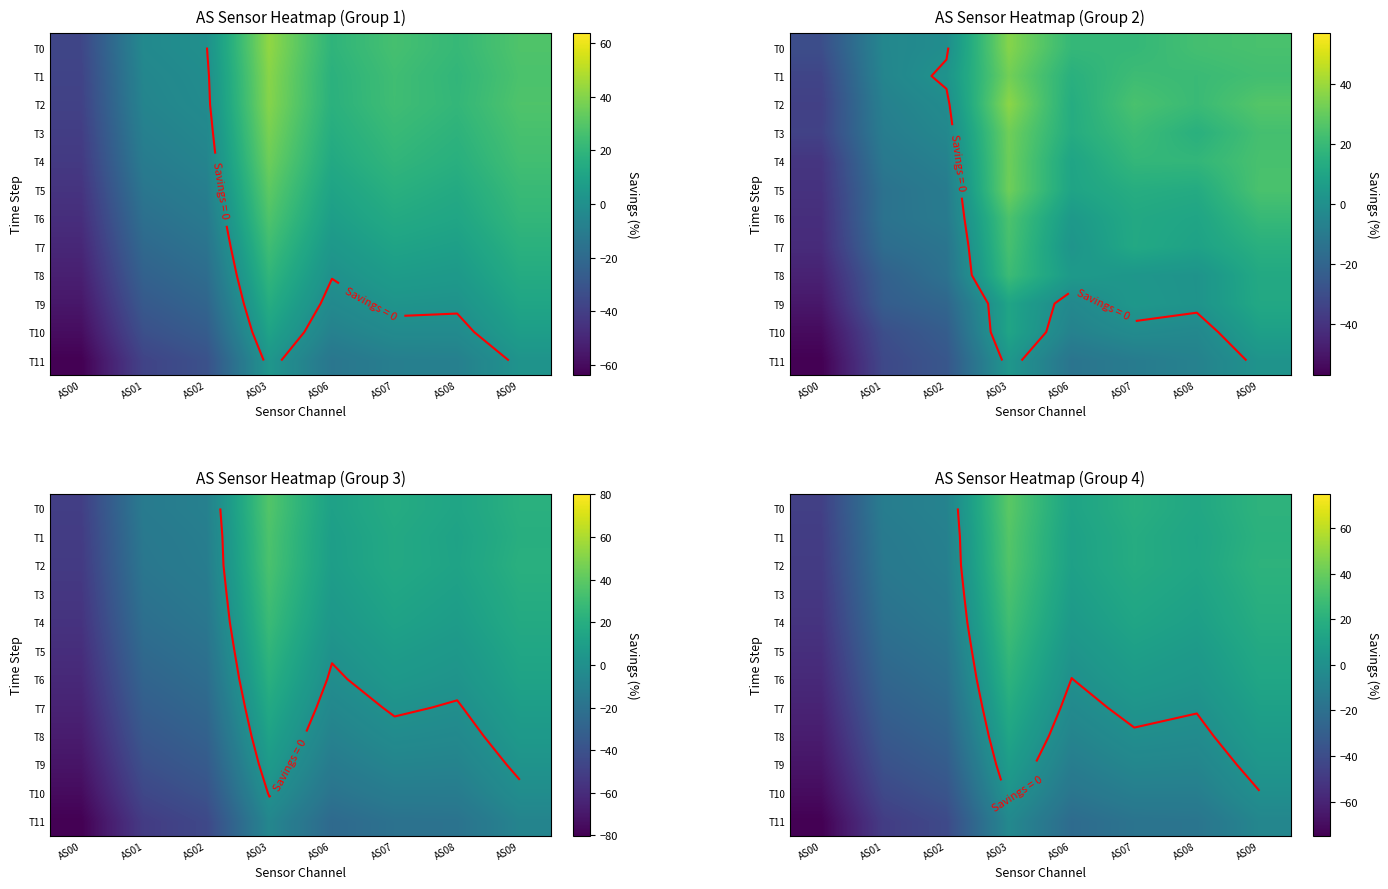

What is the difference between the T11 values at AS08 and AS07?

0.7